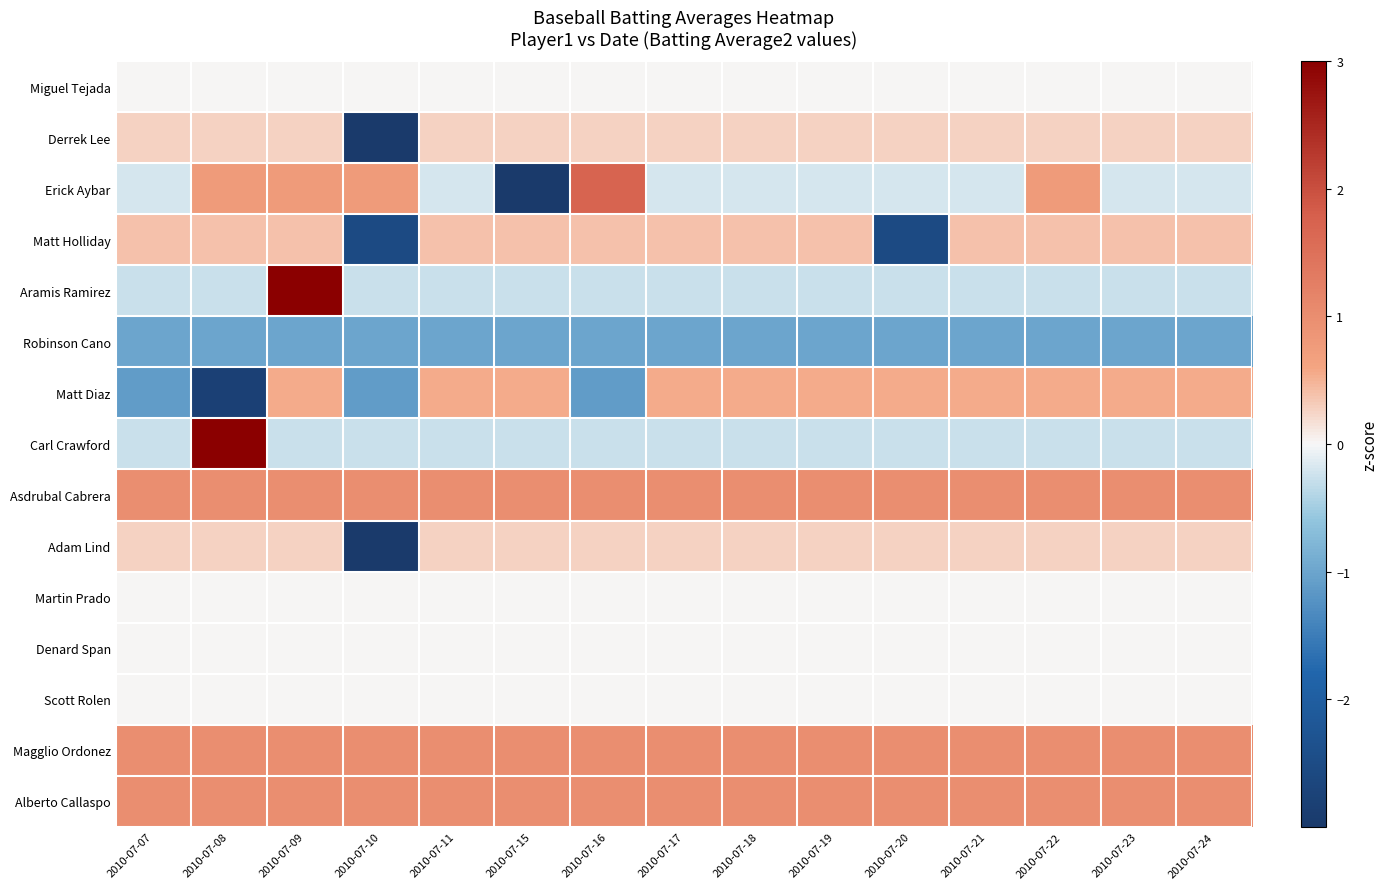

Rank the series at 2010-07-20 from lowest to highest value.

Matt Holliday, Robinson Cano, Carl Crawford, Aramis Ramirez, Erick Aybar, Miguel Tejada, Martin Prado, Denard Span, Scott Rolen, Adam Lind, Derrek Lee, Matt Diaz, Asdrubal Cabrera, Magglio Ordonez, Alberto Callaspo